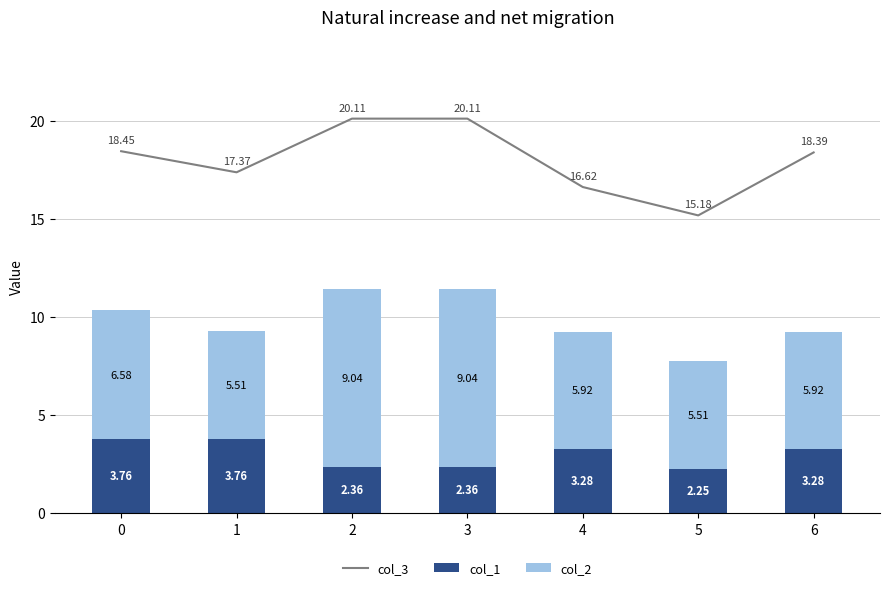

Is it true that col_1 equals 3.3 at 6?

True